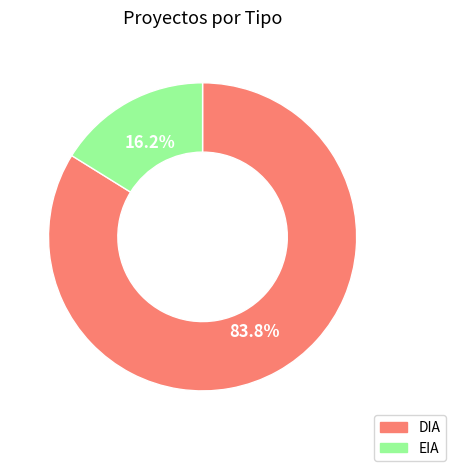

How many segments does this pie chart have?

2